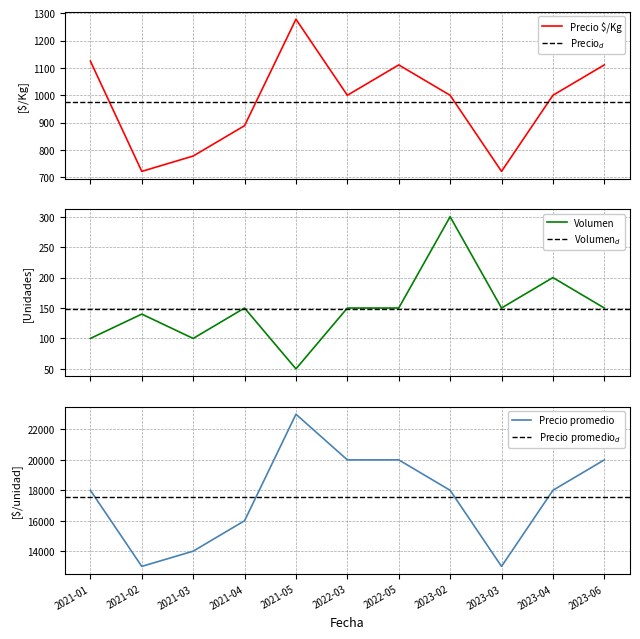

Reading right to left, list all the values displayed in this chart.

Precio $/Kg: 2023-06=1111	2023-04=1000	2023-03=722	2023-02=1000	2022-05=1111	2022-03=1000	2021-05=1278	2021-04=889	2021-03=778	2021-02=722	2021-01=1125
Volumen: 2023-06=150	2023-04=200	2023-03=150	2023-02=300	2022-05=150	2022-03=150	2021-05=50	2021-04=150	2021-03=100	2021-02=140	2021-01=100
Precio promedio ponderado: 2023-06=20000	2023-04=18000	2023-03=13000	2023-02=18000	2022-05=20000	2022-03=20000	2021-05=23000	2021-04=16000	2021-03=14000	2021-02=13000	2021-01=18000